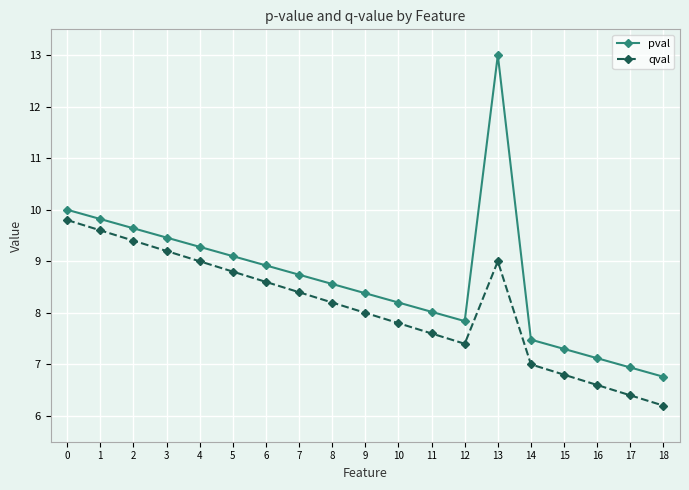

True or false: qval and pval intersect in this chart.

False